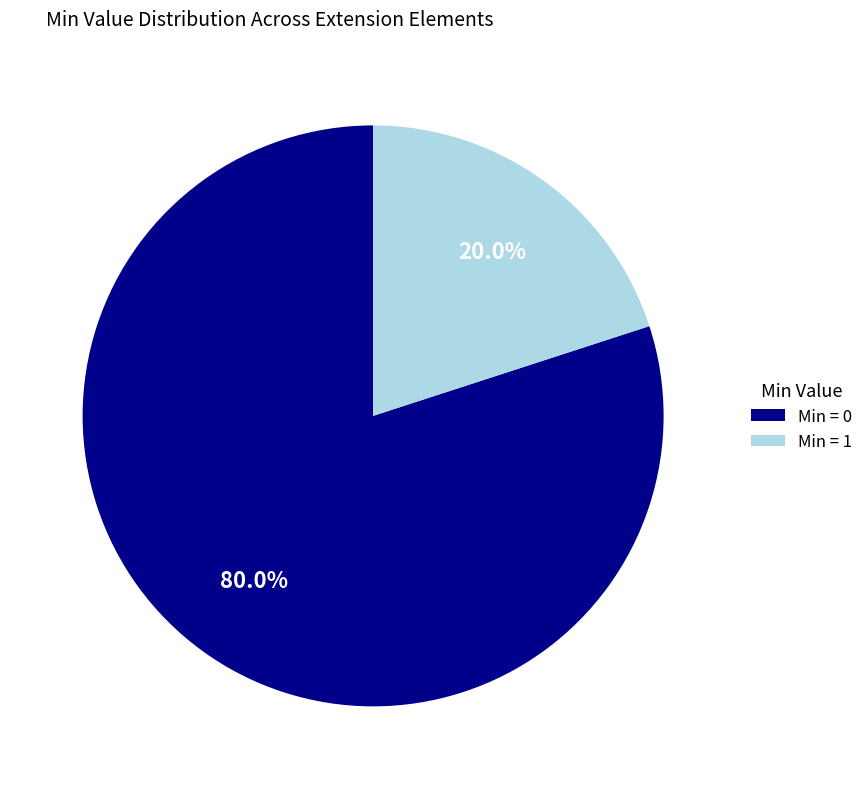

What is the smallest slice in the pie chart?

Min = 1